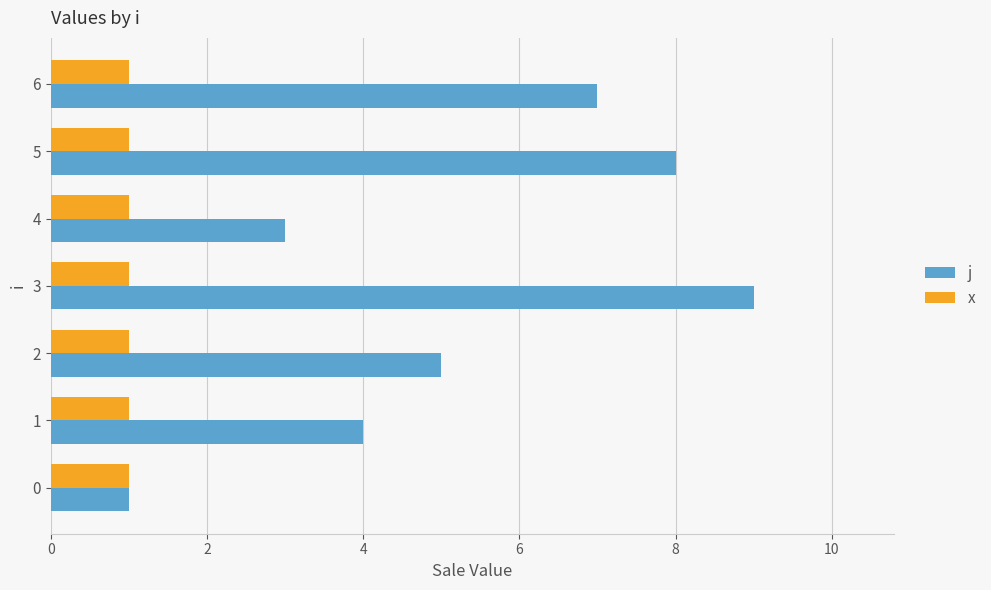

At which category is the sum across all series the highest?

3